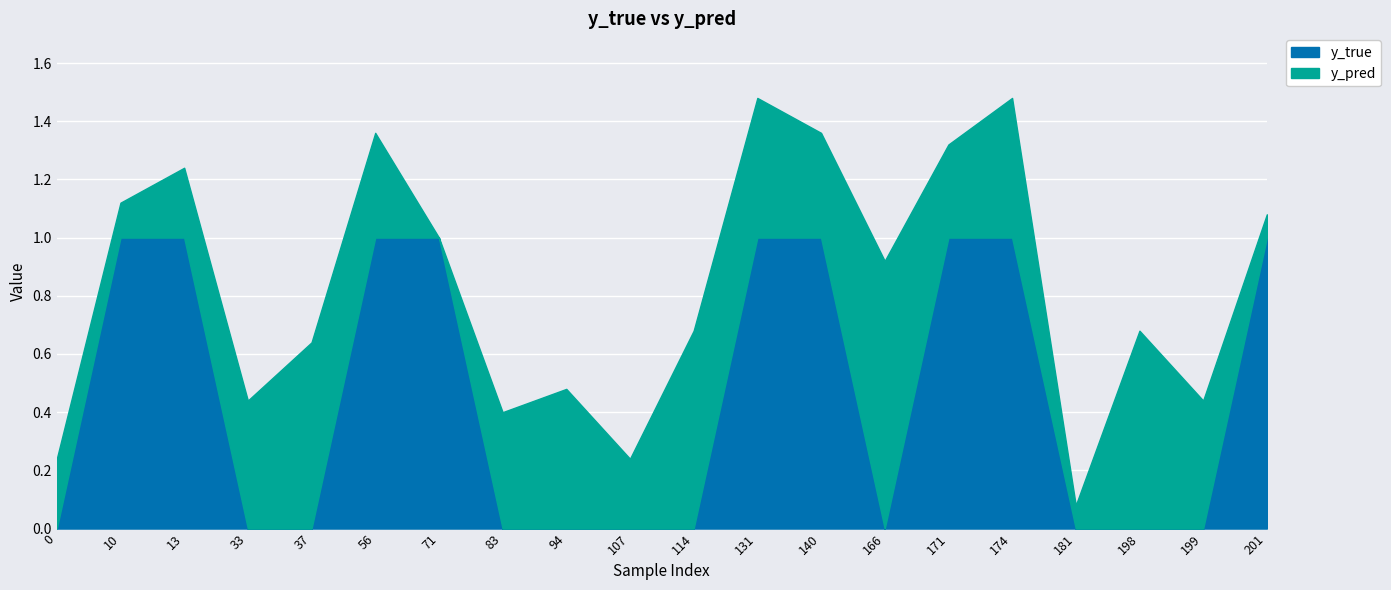

Reading left to right, what are all the values shown in this chart?

y_pred: 0=0.2	10=0.1	13=0.2	33=0.4	37=0.6	56=0.4	71=0.0	83=0.4	94=0.5	107=0.2	114=0.7	131=0.5	140=0.4	166=0.9	171=0.3	174=0.5	181=0.1	198=0.7	199=0.4	201=0.1
y_true: 0=0.0	10=1.0	13=1.0	33=0.0	37=0.0	56=1.0	71=1.0	83=0.0	94=0.0	107=0.0	114=0.0	131=1.0	140=1.0	166=0.0	171=1.0	174=1.0	181=0.0	198=0.0	199=0.0	201=1.0